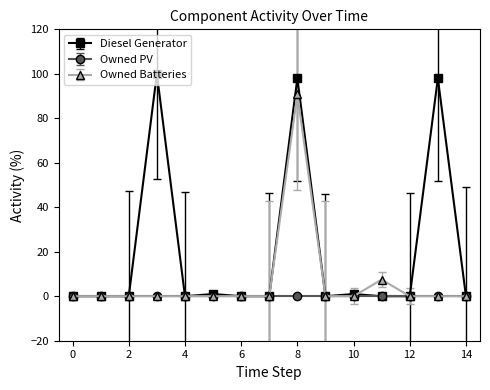

Which series has the widest spread of values?

Diesel Generator